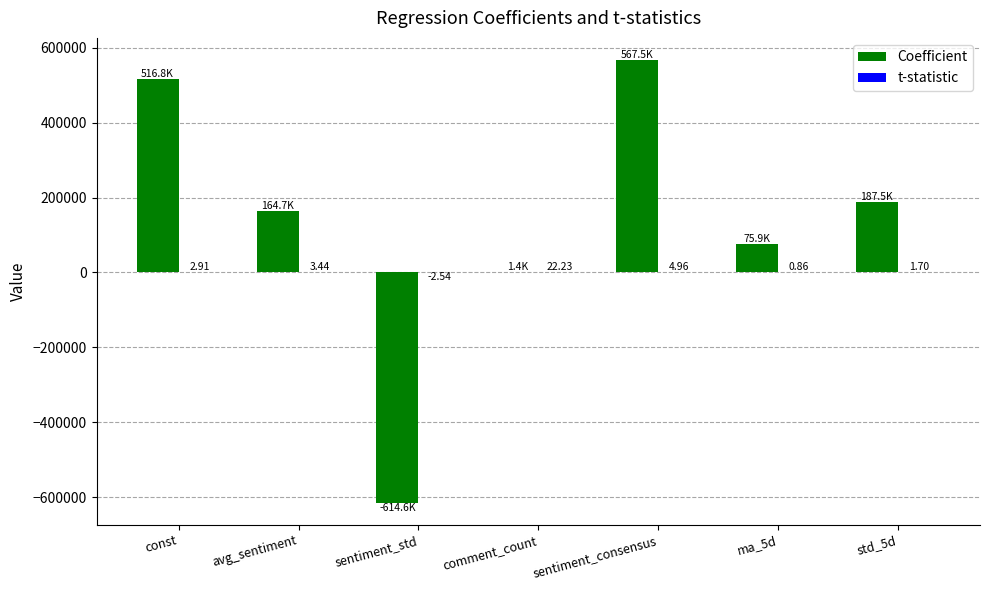

Which label corresponds to the largest value in the chart?

sentiment_consensus